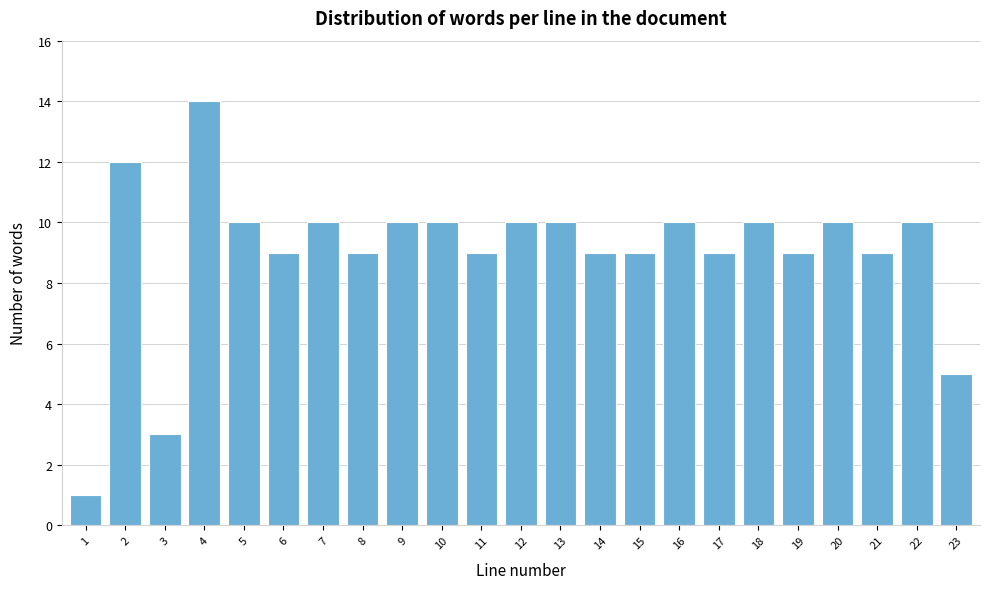

Reading left to right, what are all the values shown in this chart?

1=1	2=12	3=3	4=14	5=10	6=9	7=10	8=9	9=10	10=10	11=9	12=10	13=10	14=9	15=9	16=10	17=9	18=10	19=9	20=10	21=9	22=10	23=5